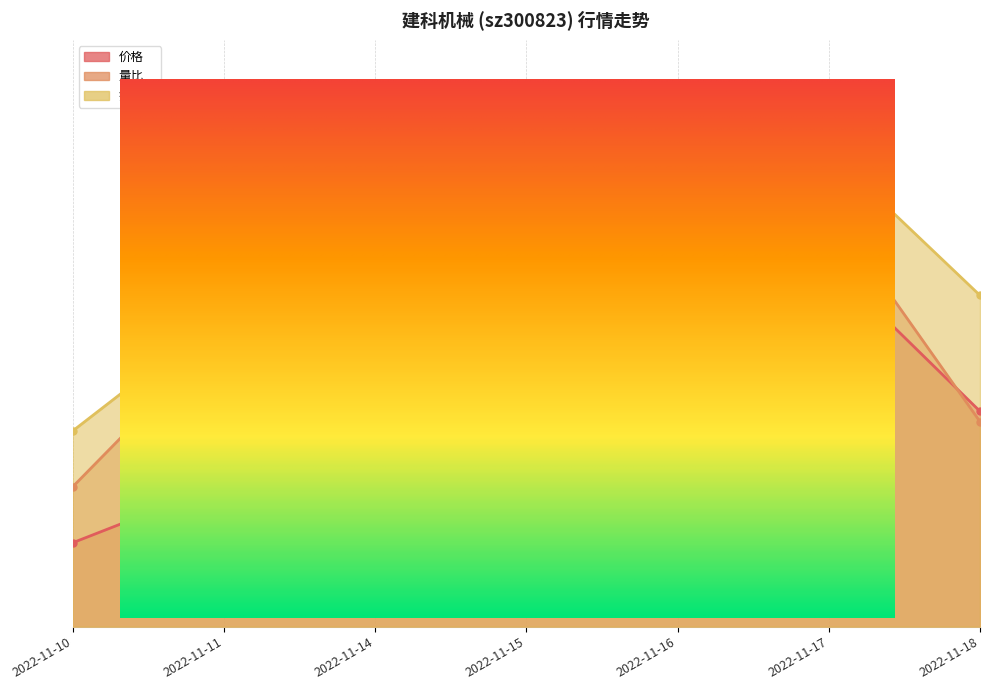

What is the average value of the 换手率 series?

0.6